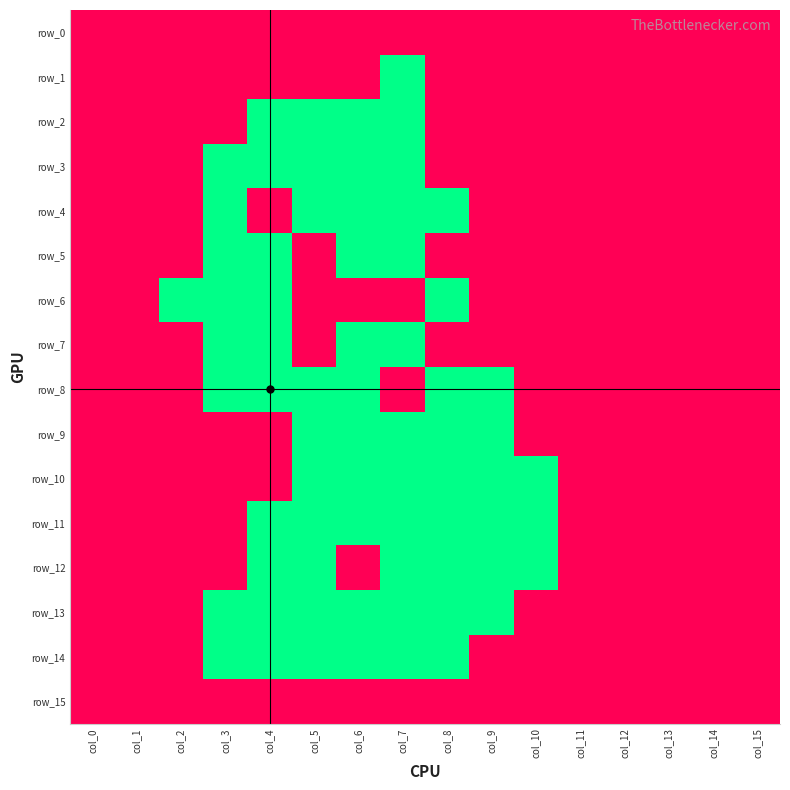

At which label is row_4 closest to 0?

col_3